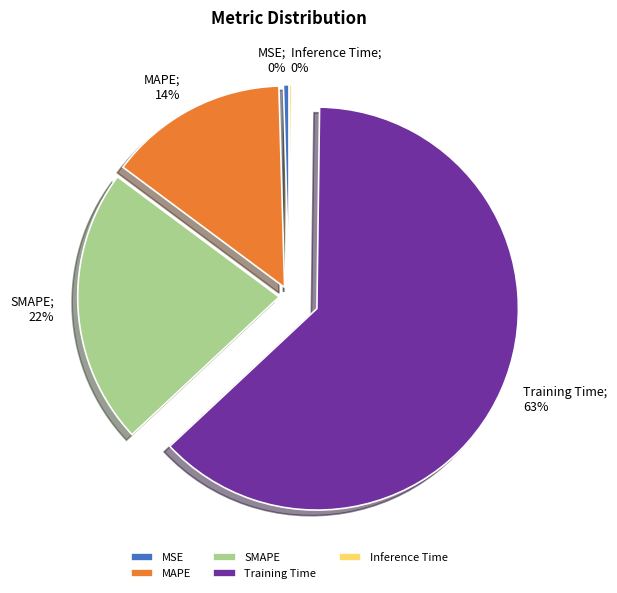

Which category has the biggest portion of the pie?

Training Time